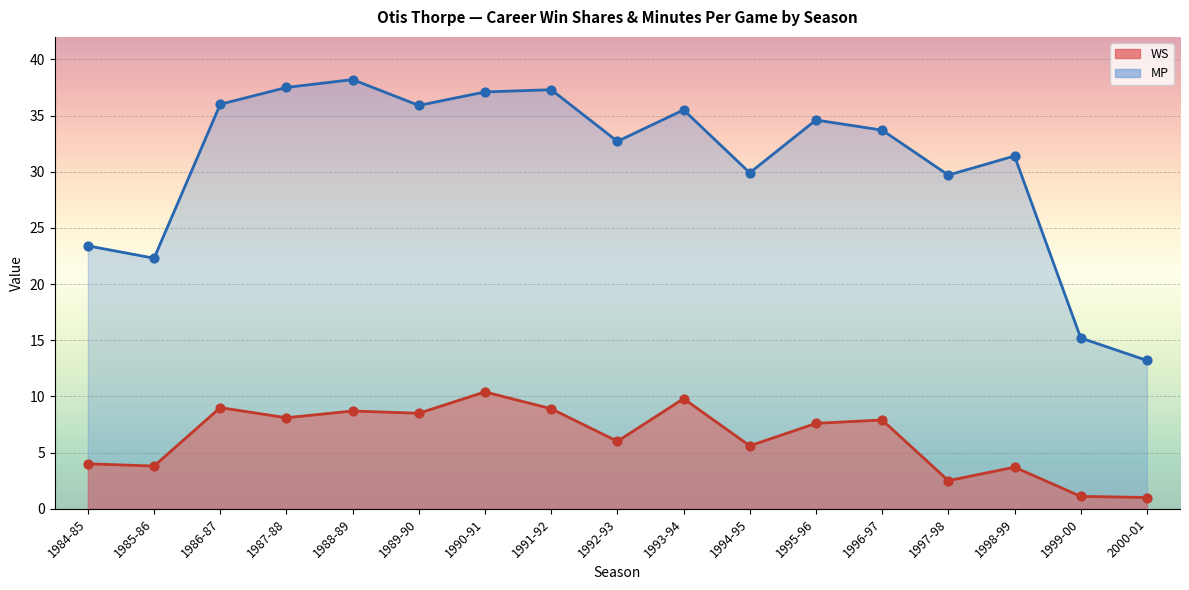

Which series has the largest total across all categories?

MP